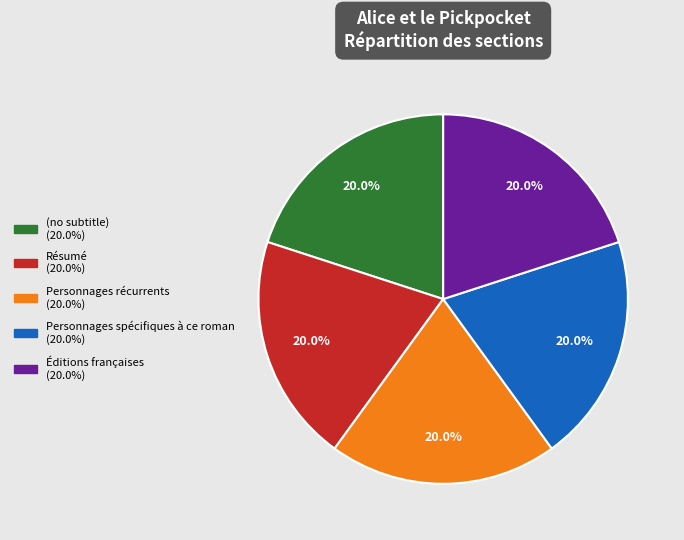

Is the sum of (no subtitle) and Résumé greater than half?

No